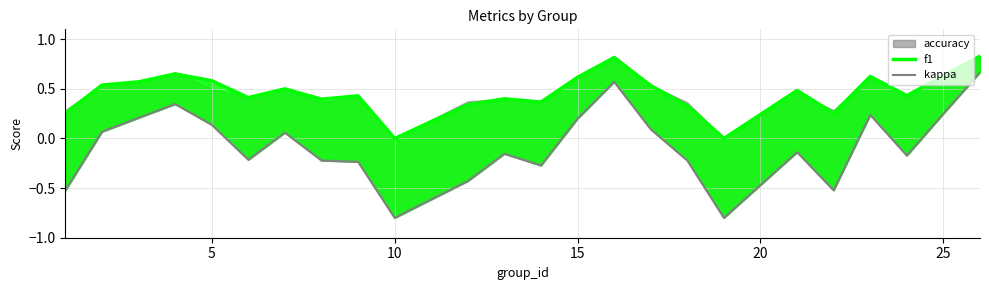

Reading left to right, list all the values displayed in this chart.

f1: 0.3	0.5	0.6	0.7	0.6	0.4	0.5	0.4	0.4	0.0	0.3	0.4	0.4	0.6	0.8	0.5	0.3	0.0	0.5	0.3	0.6	0.4	0.6	0.8
kappa: -0.5	0.1	0.2	0.3	0.1	-0.2	0.1	-0.2	-0.2	-0.8	-0.4	-0.2	-0.3	0.2	0.6	0.1	-0.2	-0.8	-0.1	-0.5	0.2	-0.2	0.2	0.7